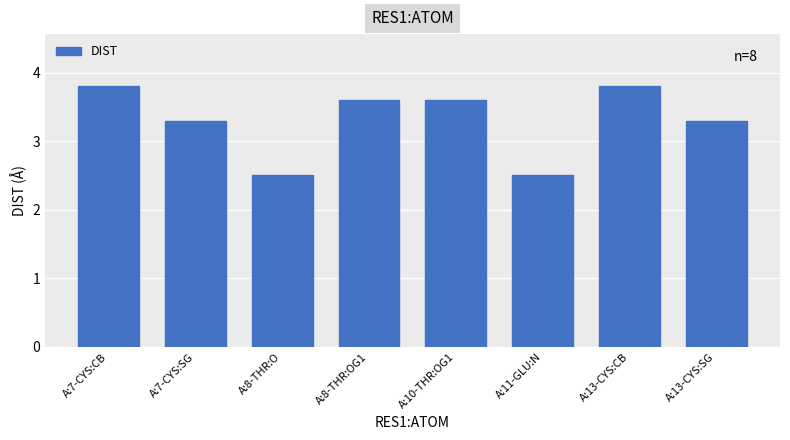

Is it true that the value at A:8-THR:O is 2.5?

True